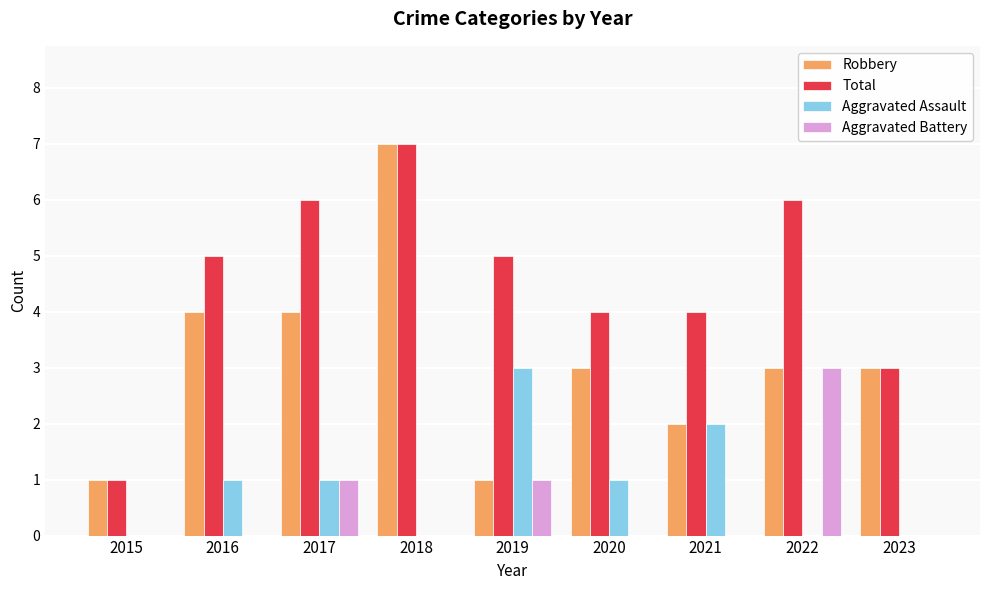

Where does the Robbery series first go above 3?

2016